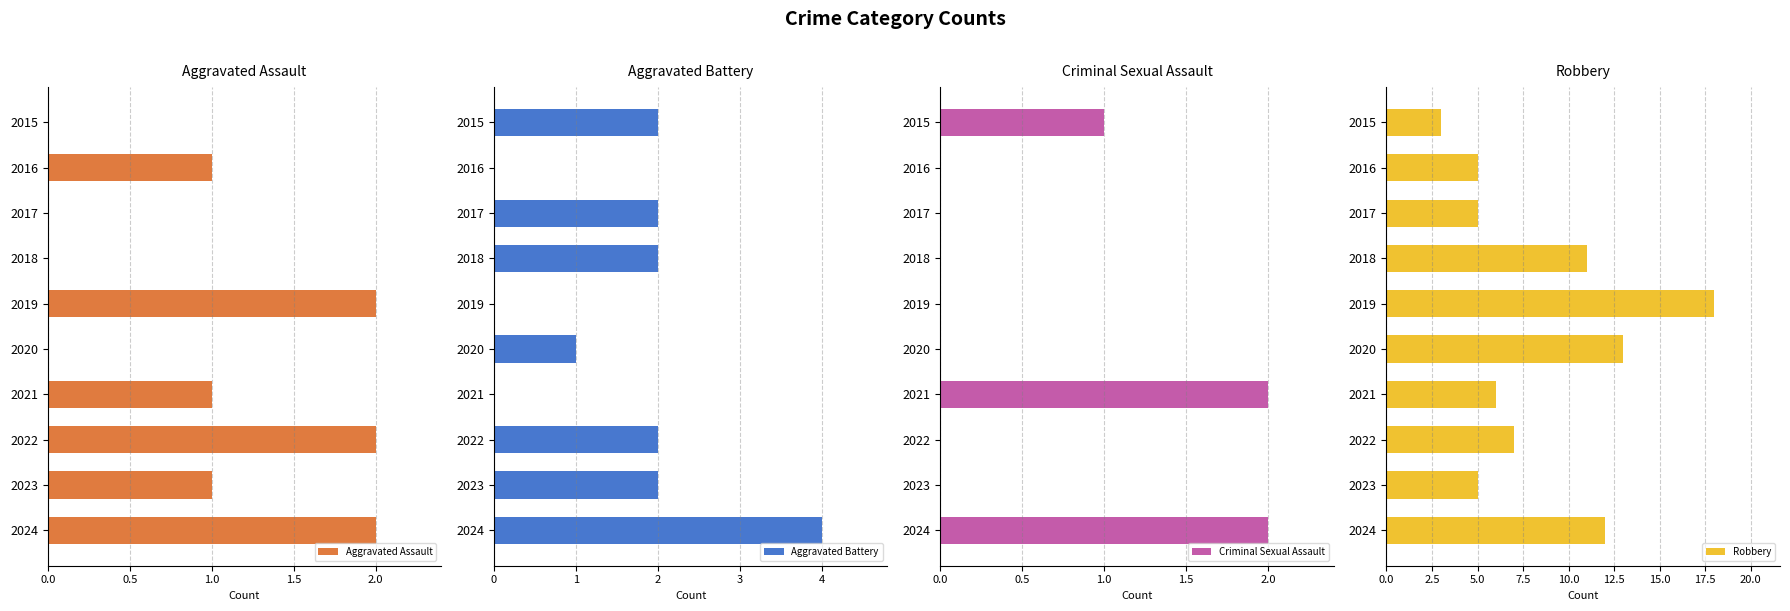

What is the value of the Robbery bar at the 7th from the left?

6